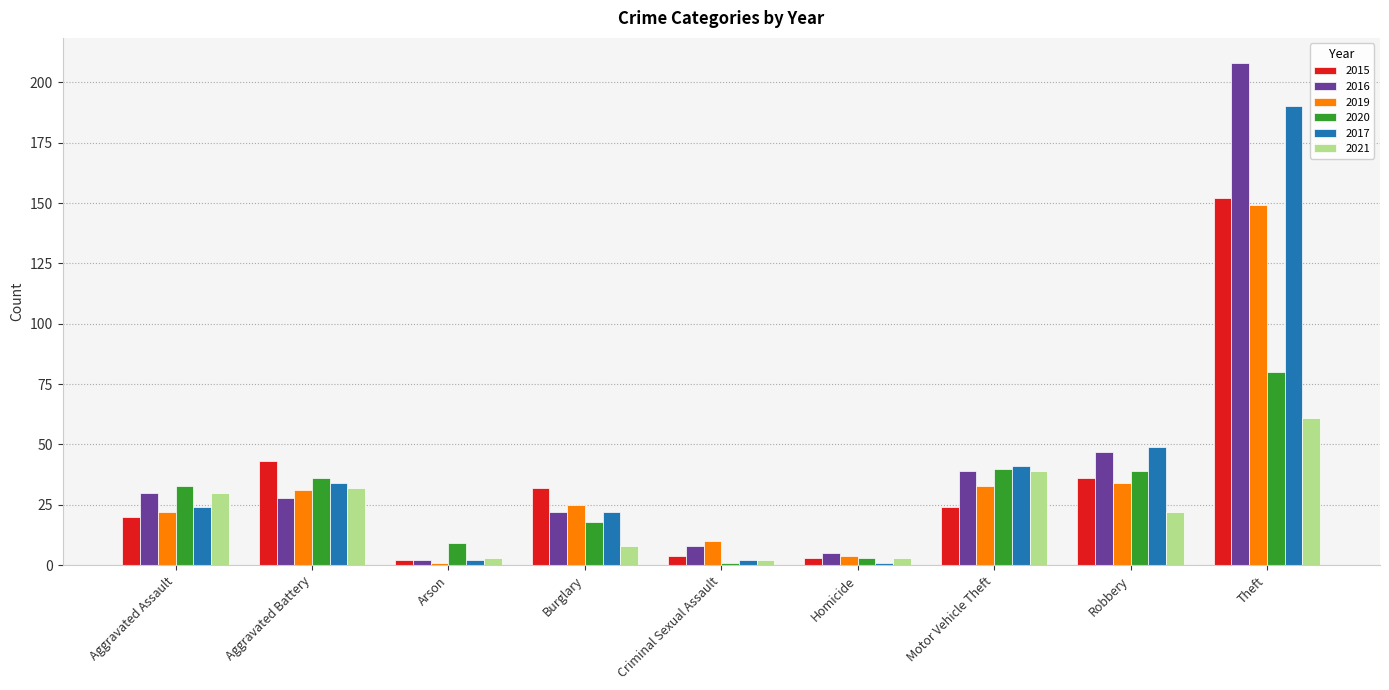

How many bars are there in each group?

6